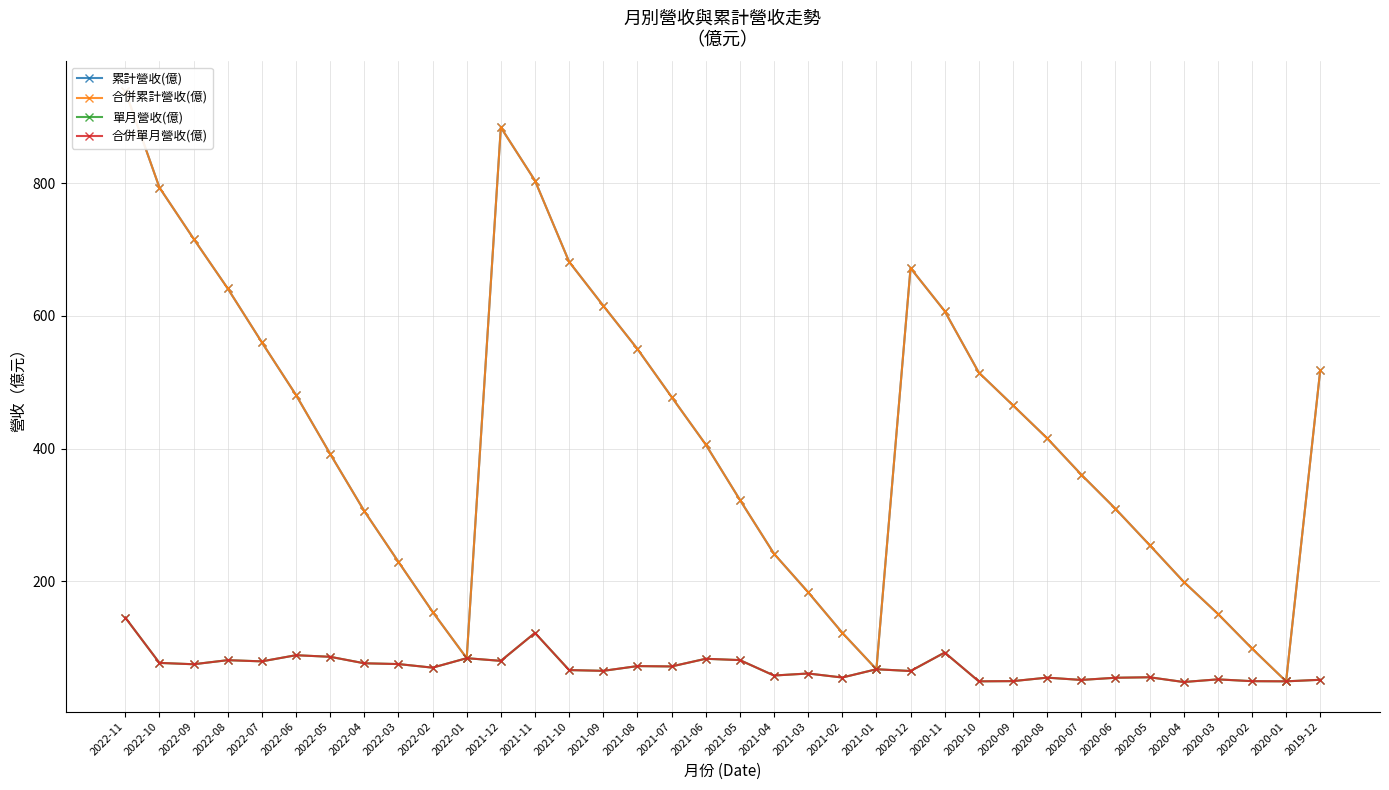

What is the sum of all 單月營收(億) values?

2546.3